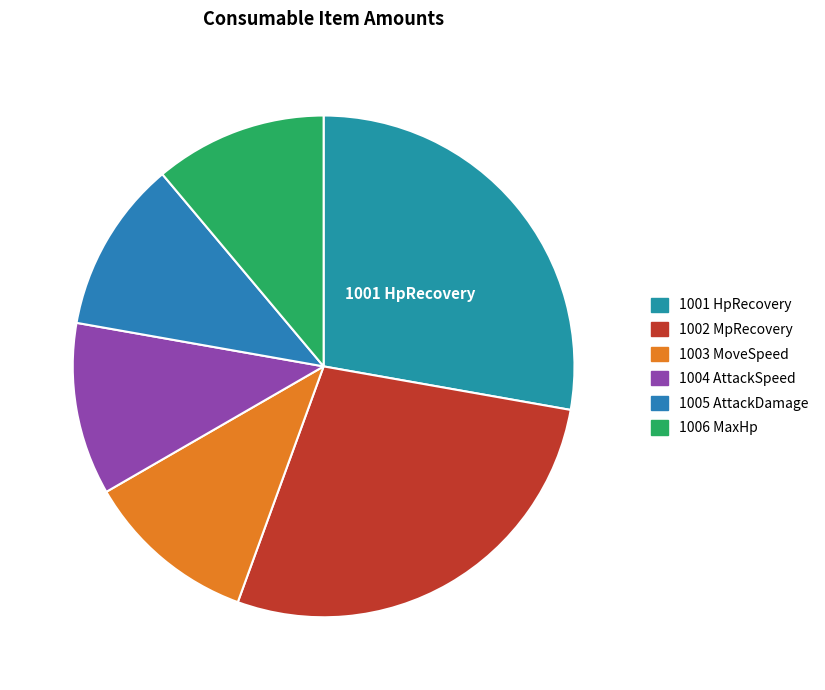

Is there a majority slice in this chart?

No